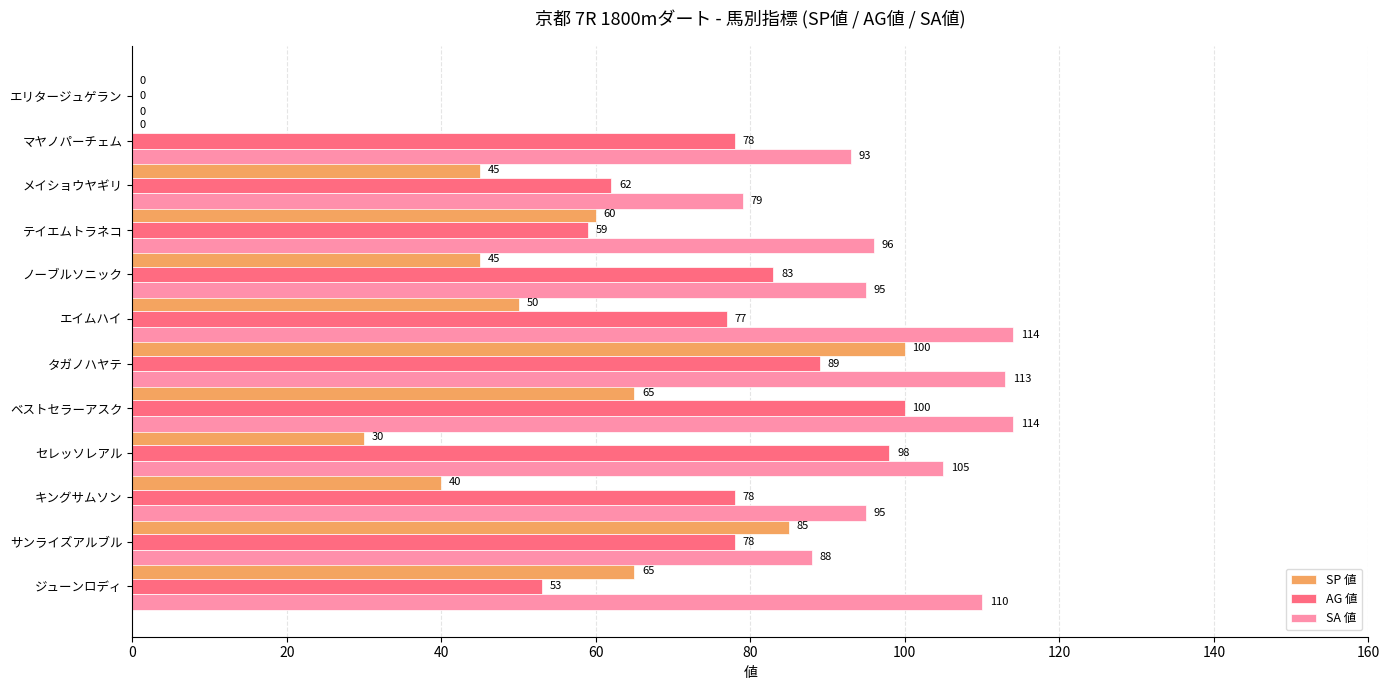

Where is SP 値 nearest to the value 50?

エイムハイ